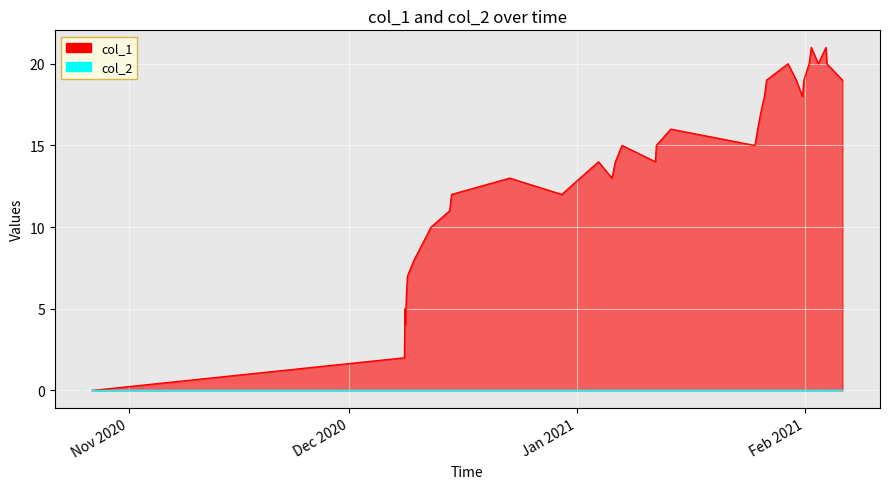

Reading right to left, list all the values displayed in this chart.

19	20	21	20	21	20	19	18	19	20	19	18	17	16	15	16	15	14	15	14	13	14	12	13	12	11	10	8	7	6	5	4	5	2	0